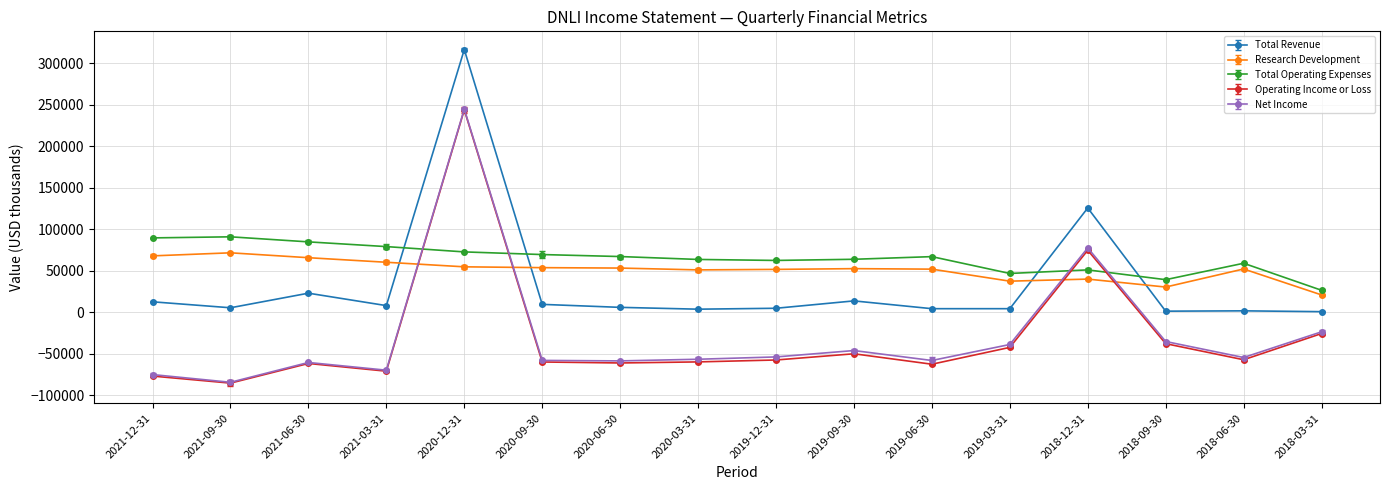

At which label does Operating Income or Loss reach its minimum?

2021-09-30